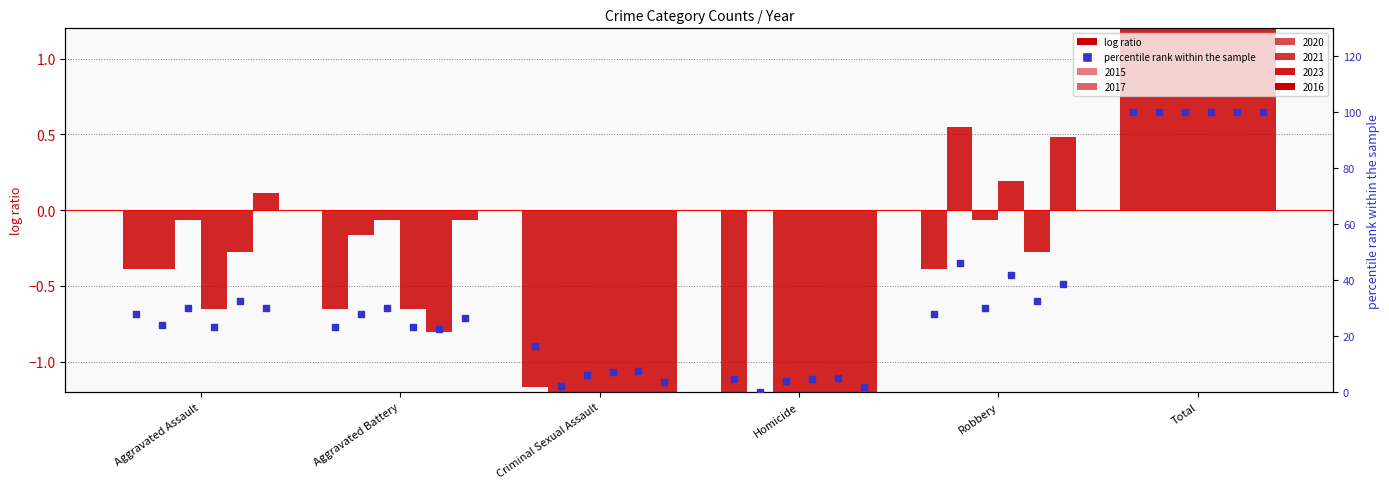

Which series has the widest spread of Y values?

2017